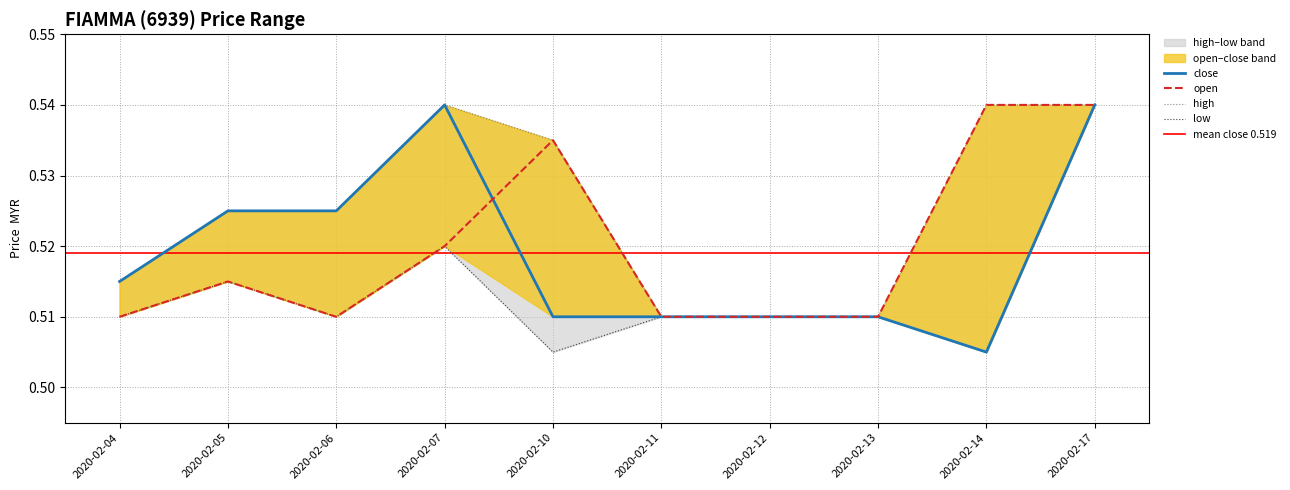

What is the average value of the close series?

0.5